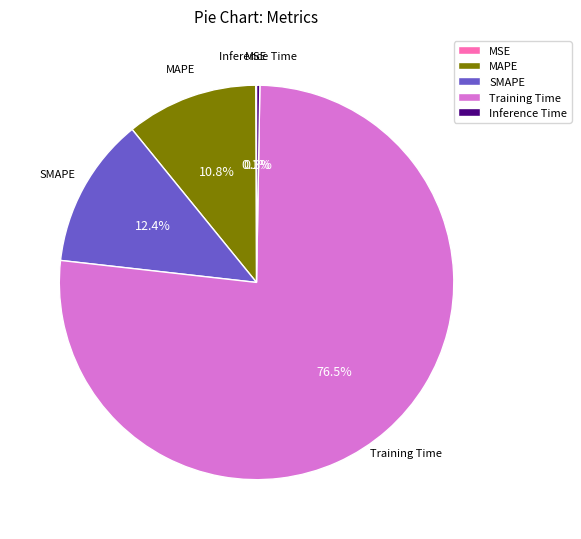

Which slice is the largest?

Training Time